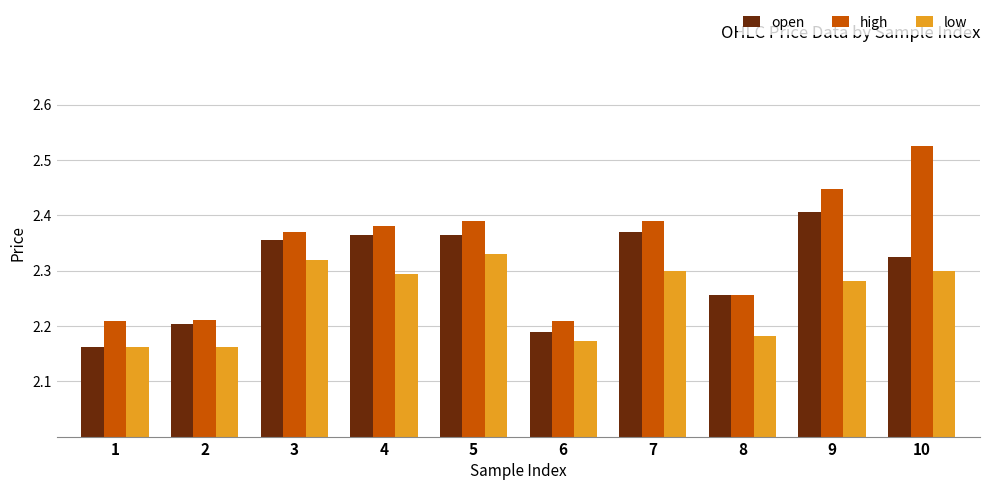

Rank the series by their maximum value, from highest to lowest.

high, open, low